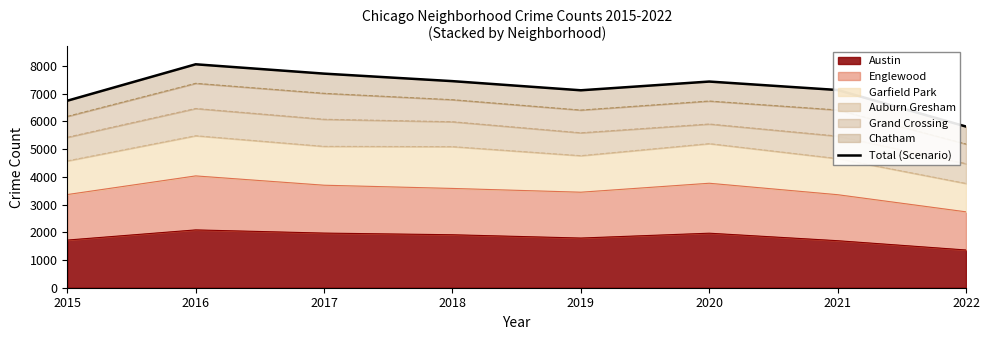

How many values are below 7438?

4